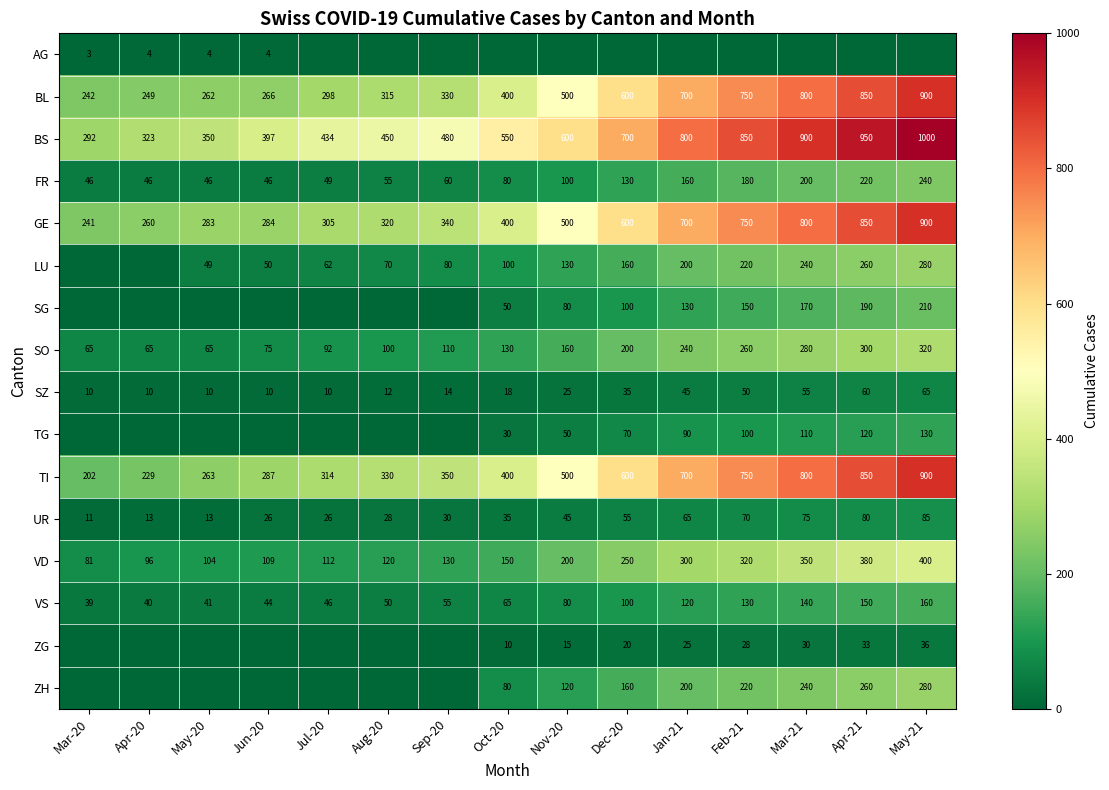

The SZ series shows 36 at Apr-21. True or false?

False